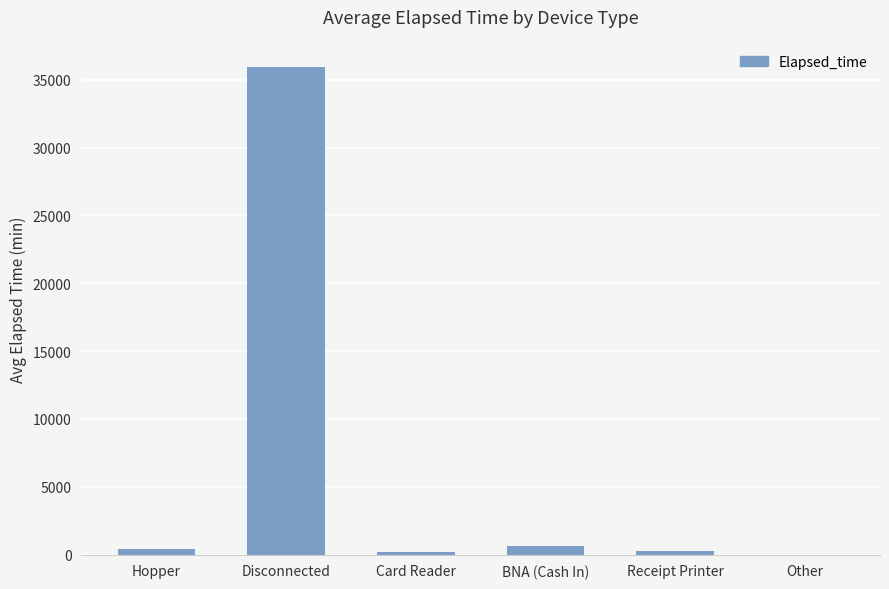

What is the change in value from Receipt Printer to Other?

-240